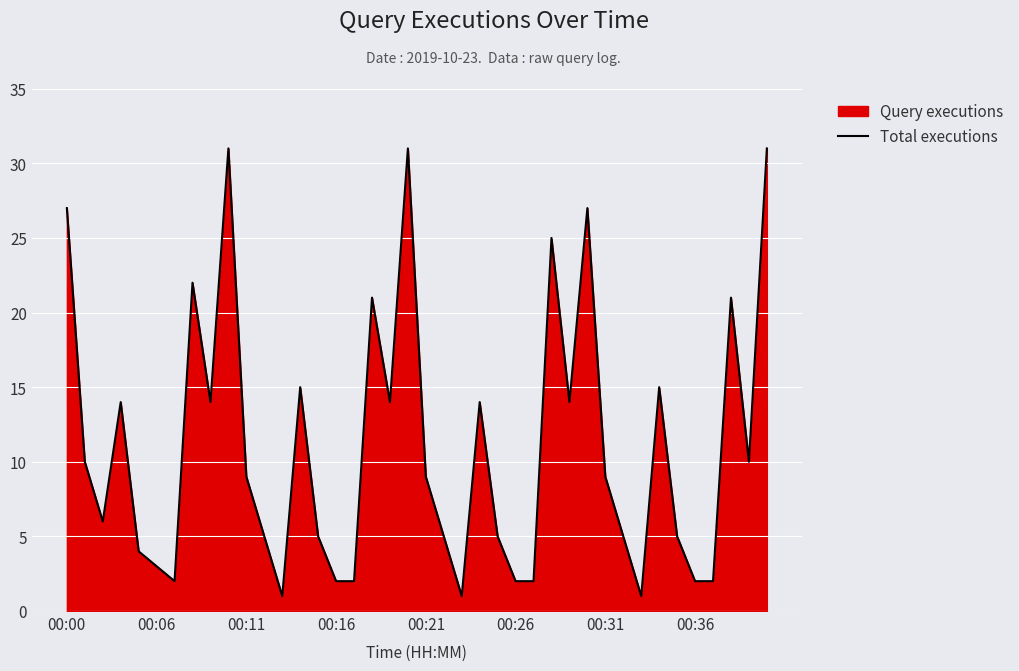

Which label corresponds to the largest value in the chart?

9